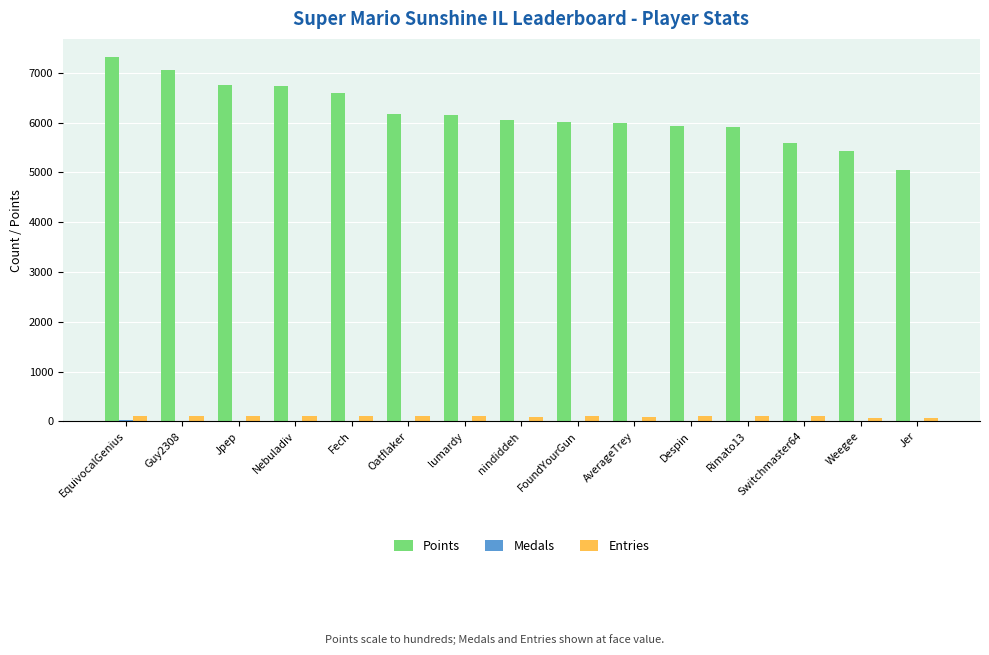

What is the sum of the Entries values at Switchmaster64 and lumardy?

210